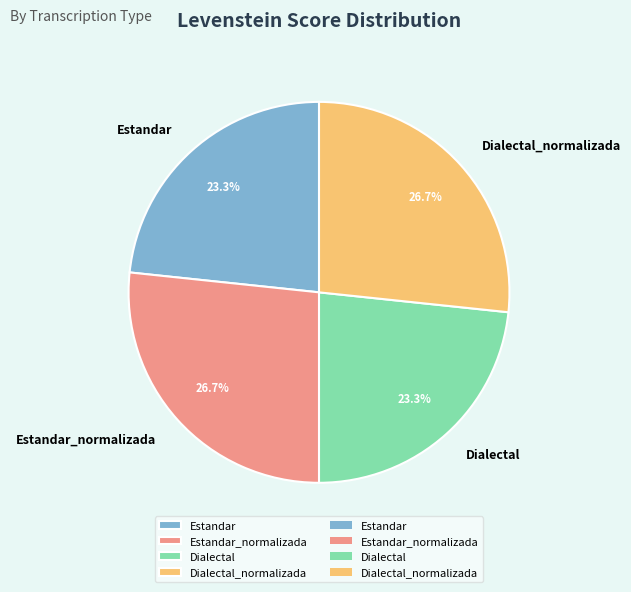

To the nearest percent, what percentage of the pie is Estandar?

23%